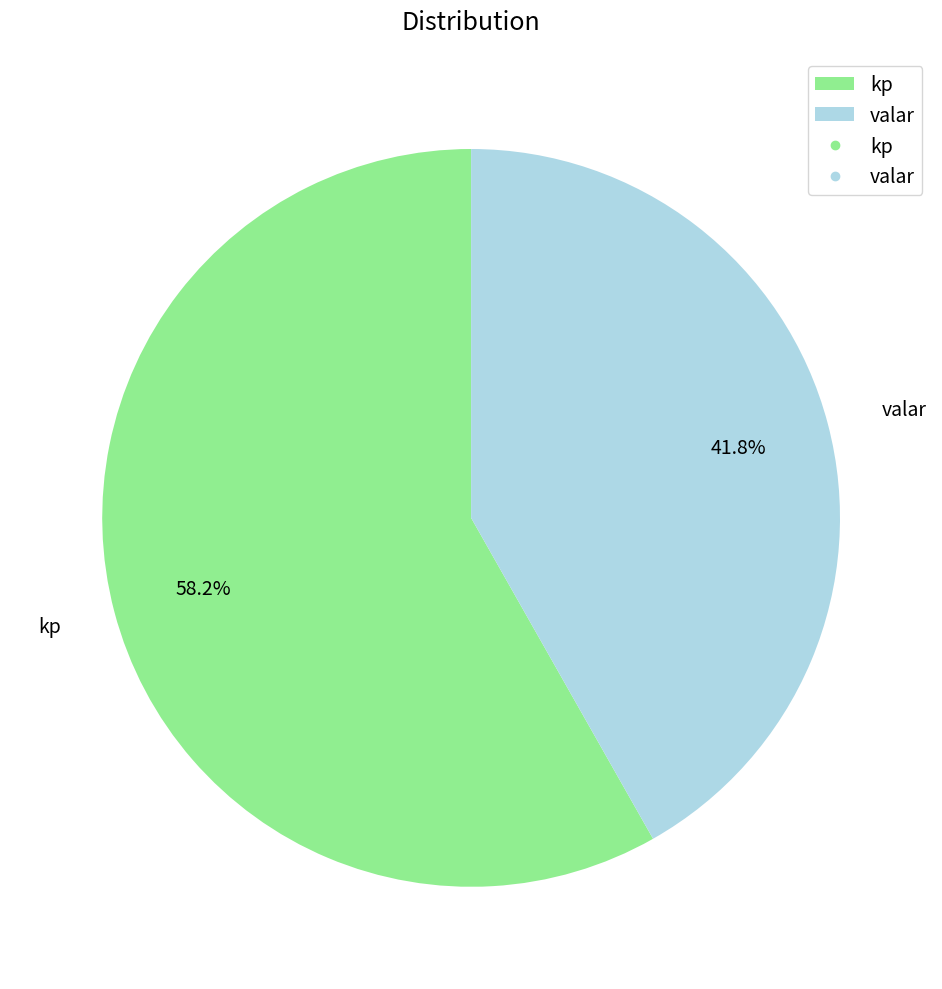

How many segments does this pie chart have?

2